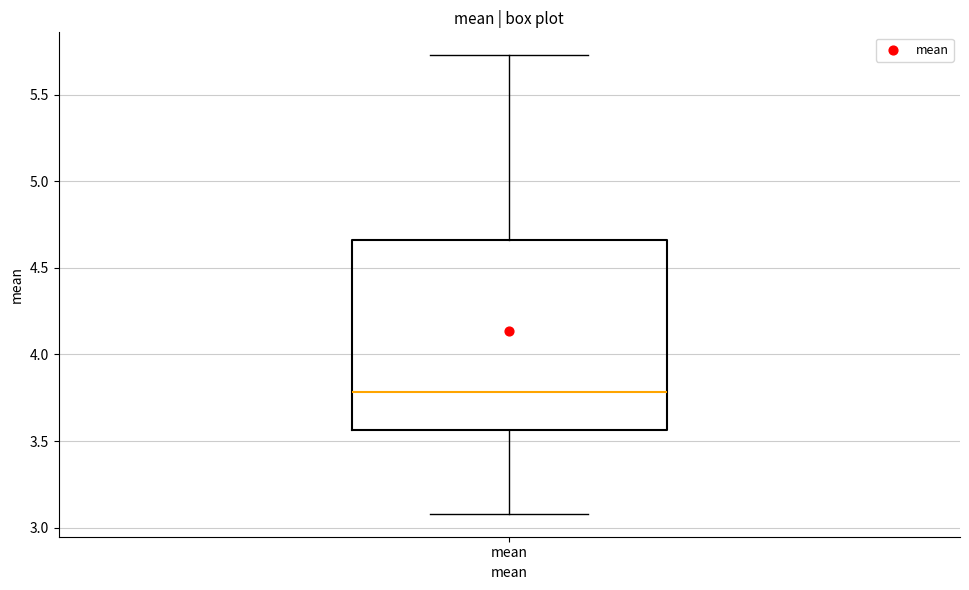

Where does the upper whisker of the box for mean end on the y-axis? The values are not printed on the chart, so give them approximately, as read against the axis.

5.75